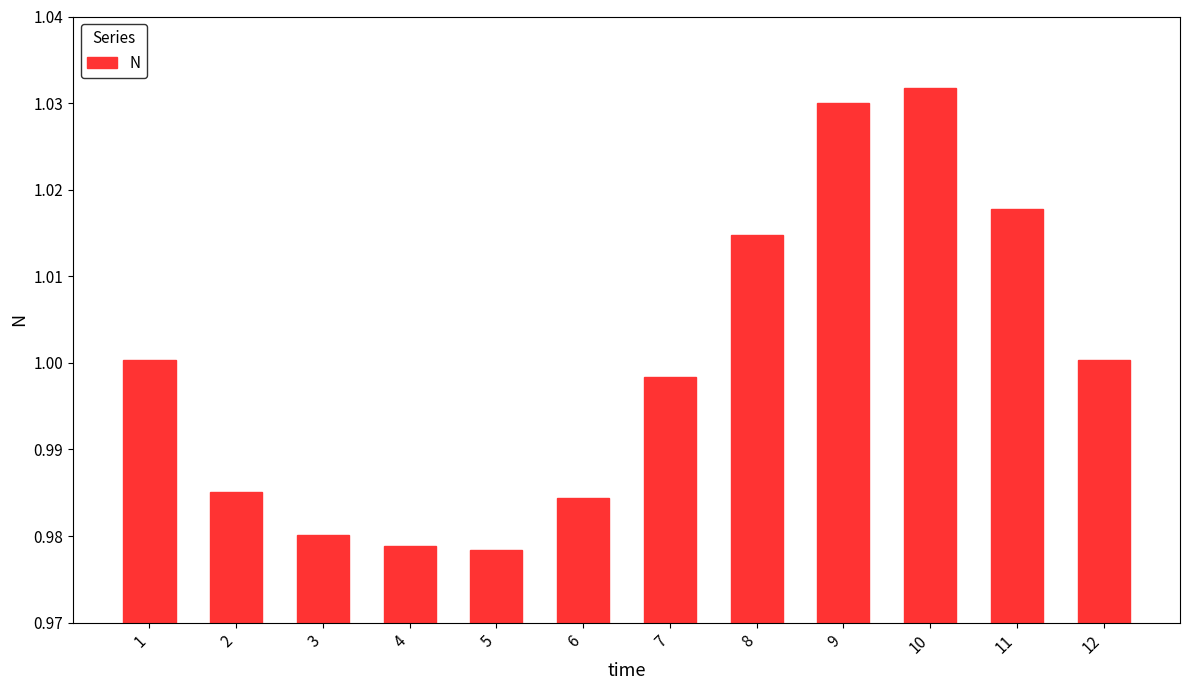

Between 10 and 2, which is larger?

10